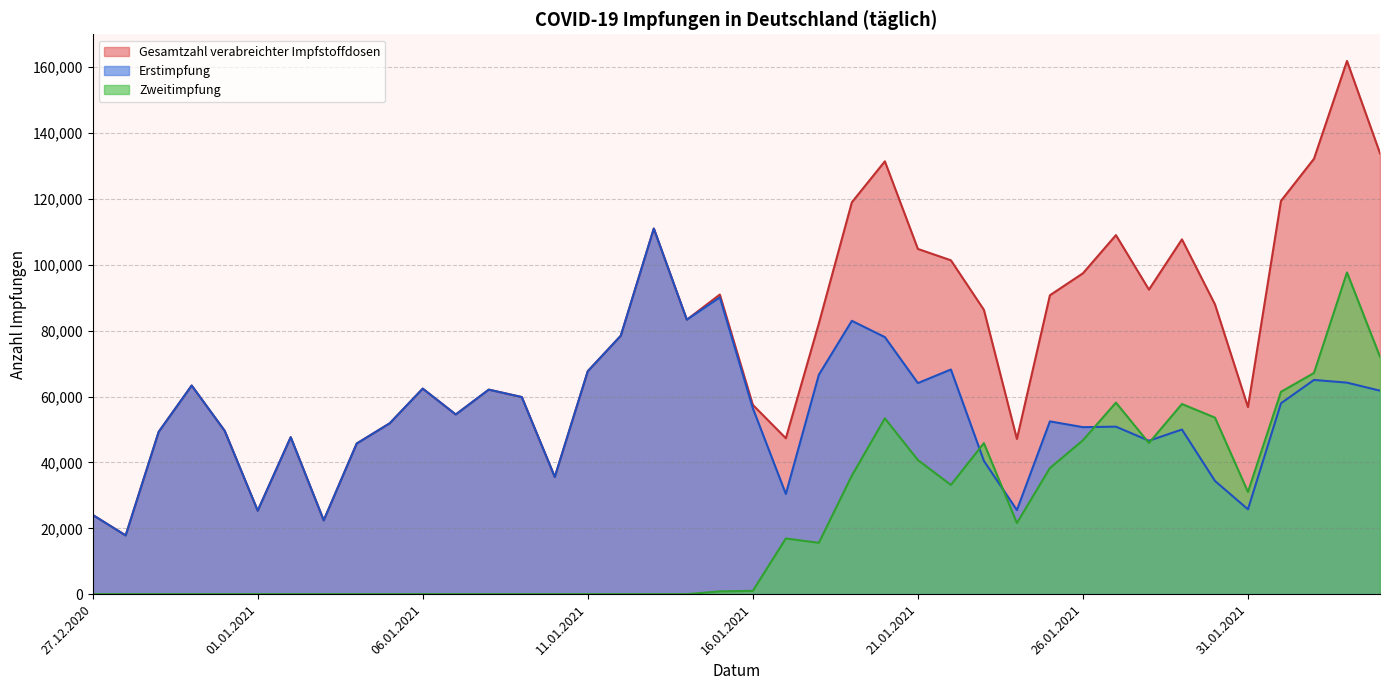

What is the lowest value of the Erstimpfung series?

17833